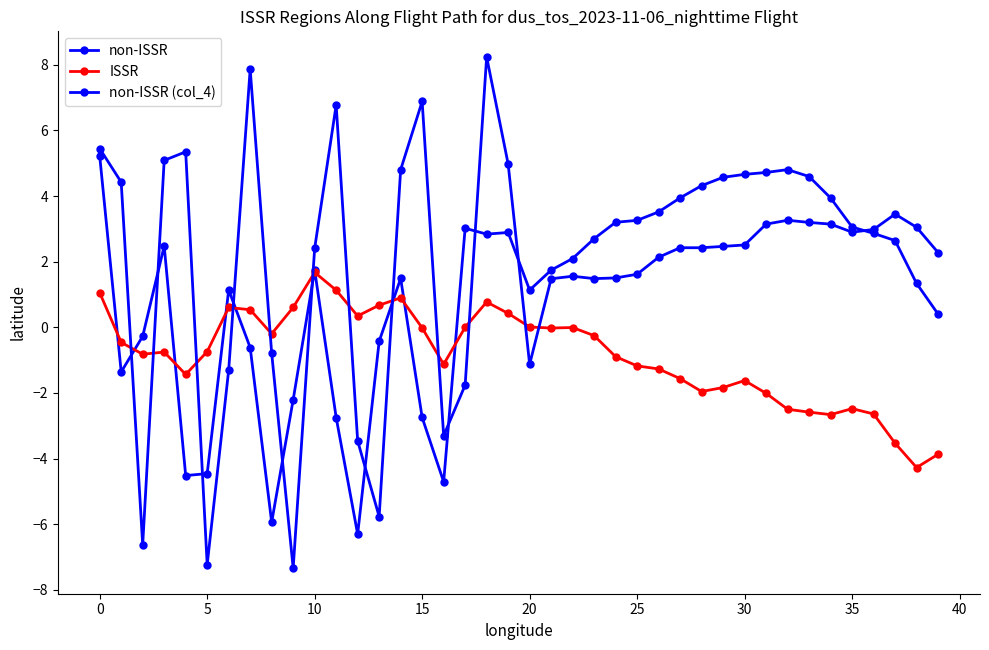

Which series has the widest spread of values?

non-ISSR (col_4)